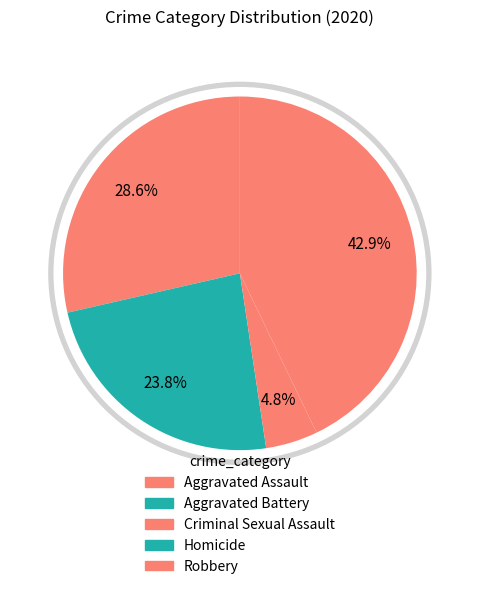

To the nearest percent, what percentage of the pie is Aggravated Assault?

29%